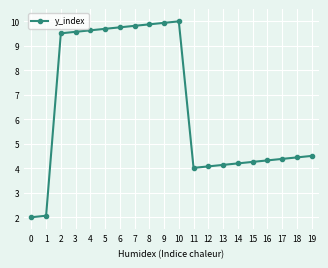

What is the minimum value shown in the chart?

2.0